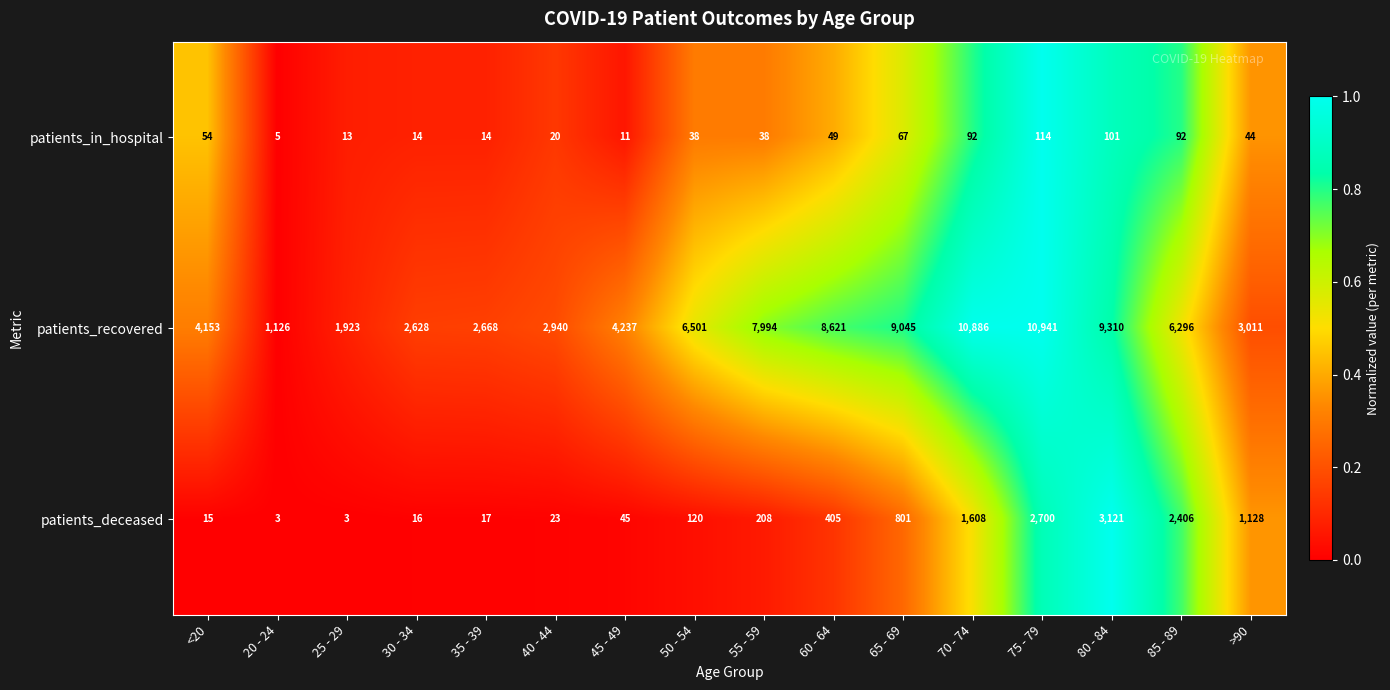

The value of patients_deceased at 45 - 49 is 66. True or false?

False